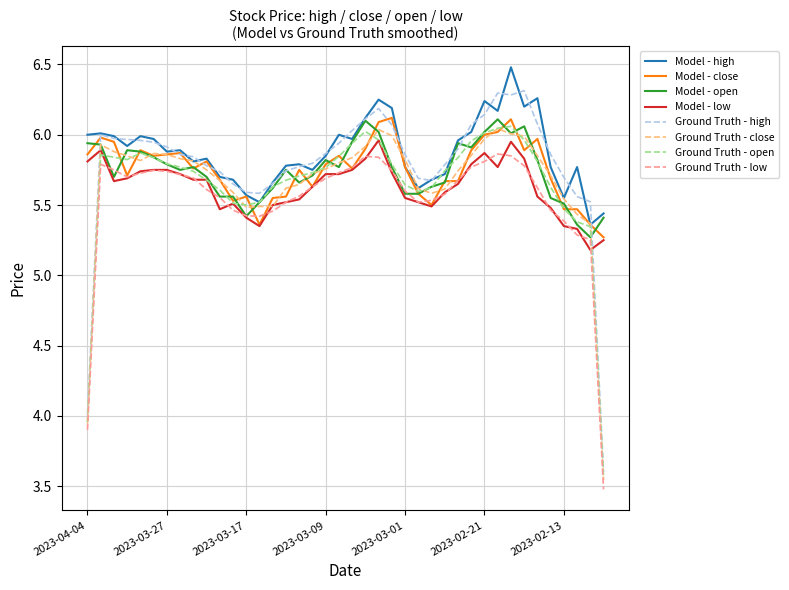

Which series has the widest spread of values?

Ground Truth - high